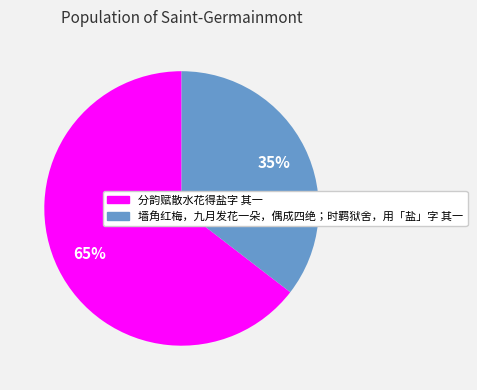

What is the ratio of the value at 墙角红梅，九月发花一朵，偶成四绝；时羁狱舍，用「盐」字 其一 to the value at 分韵赋散水花得盐字 其一?

0.5